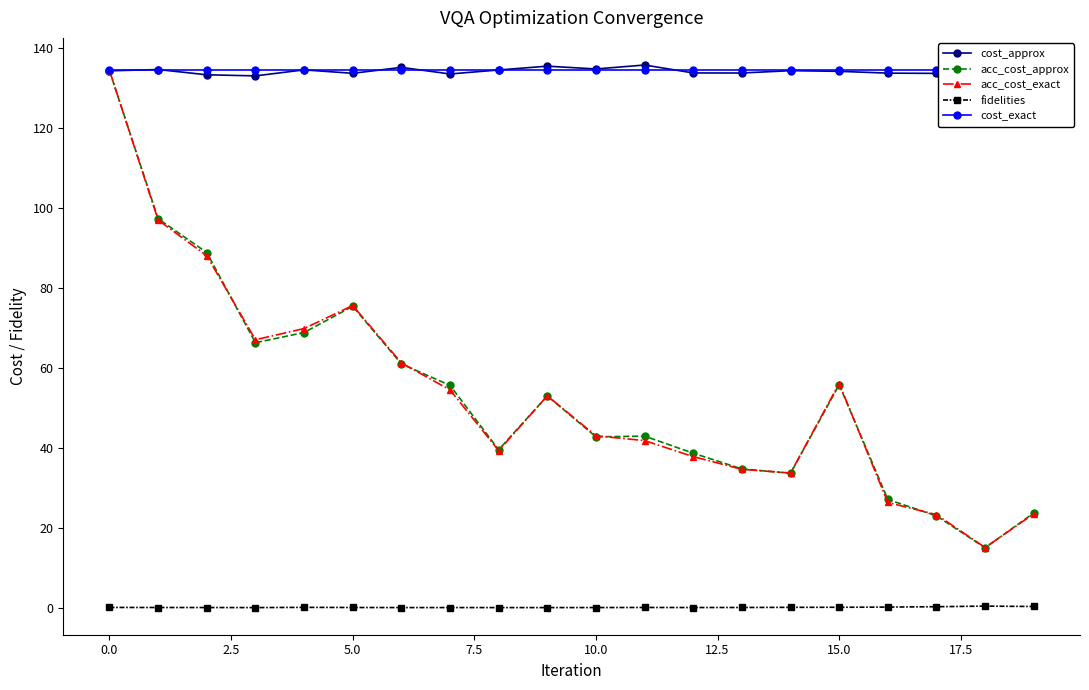

True or false: acc_cost_approx and cost_exact cross at least once.

False